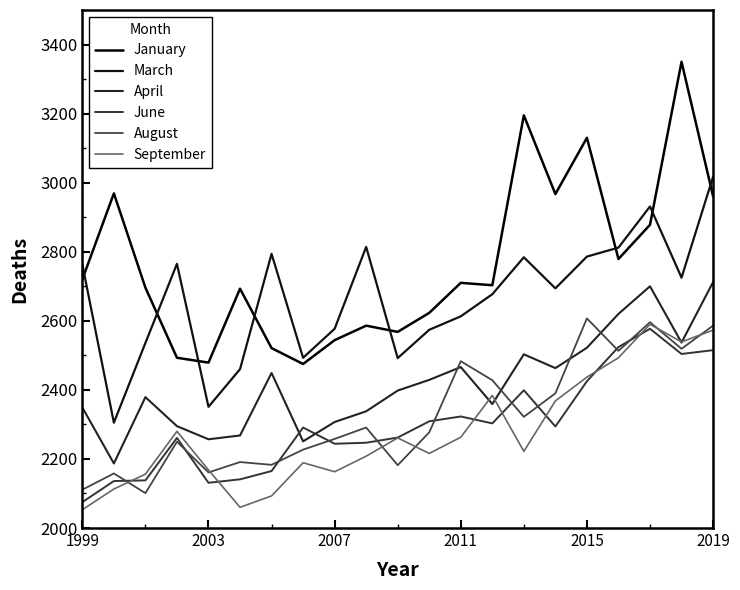

In March, how many points are higher than both neighbors (excluding endpoints)?

5